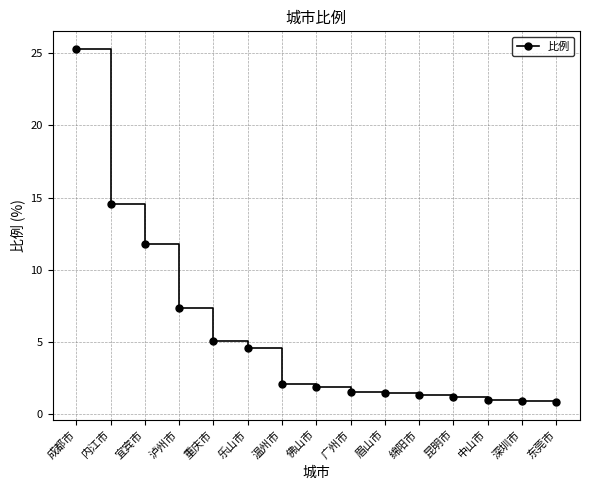

True or false: the data shows 3.1 at 佛山市.

False